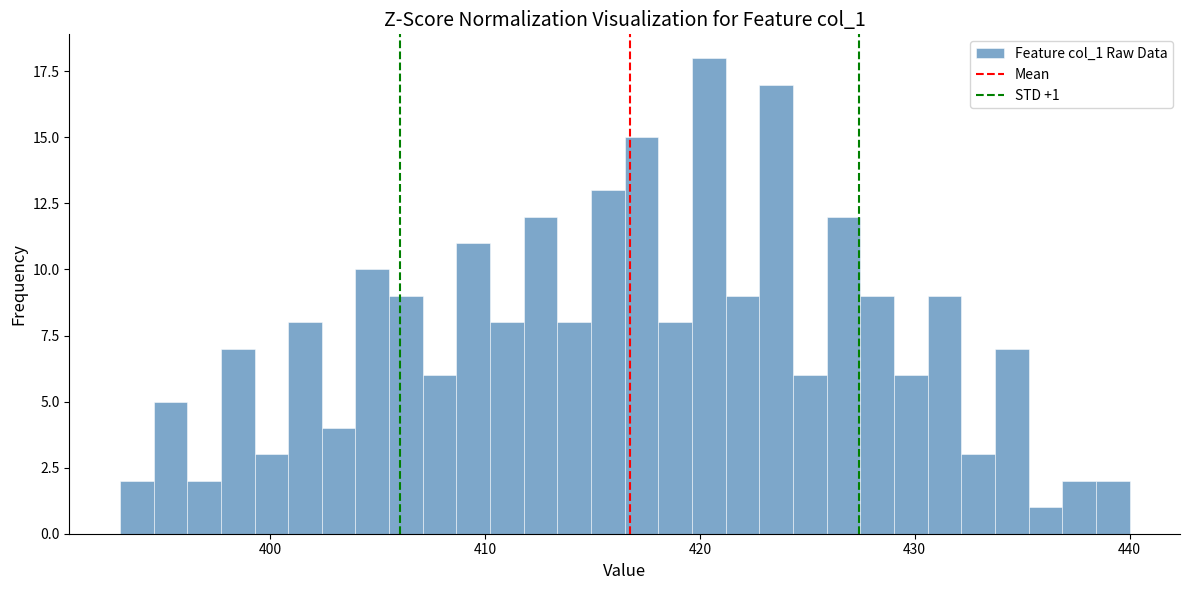

Around what value on the x-axis is the tallest bar? Give the approximate position of its centre, as read against the axis.

420